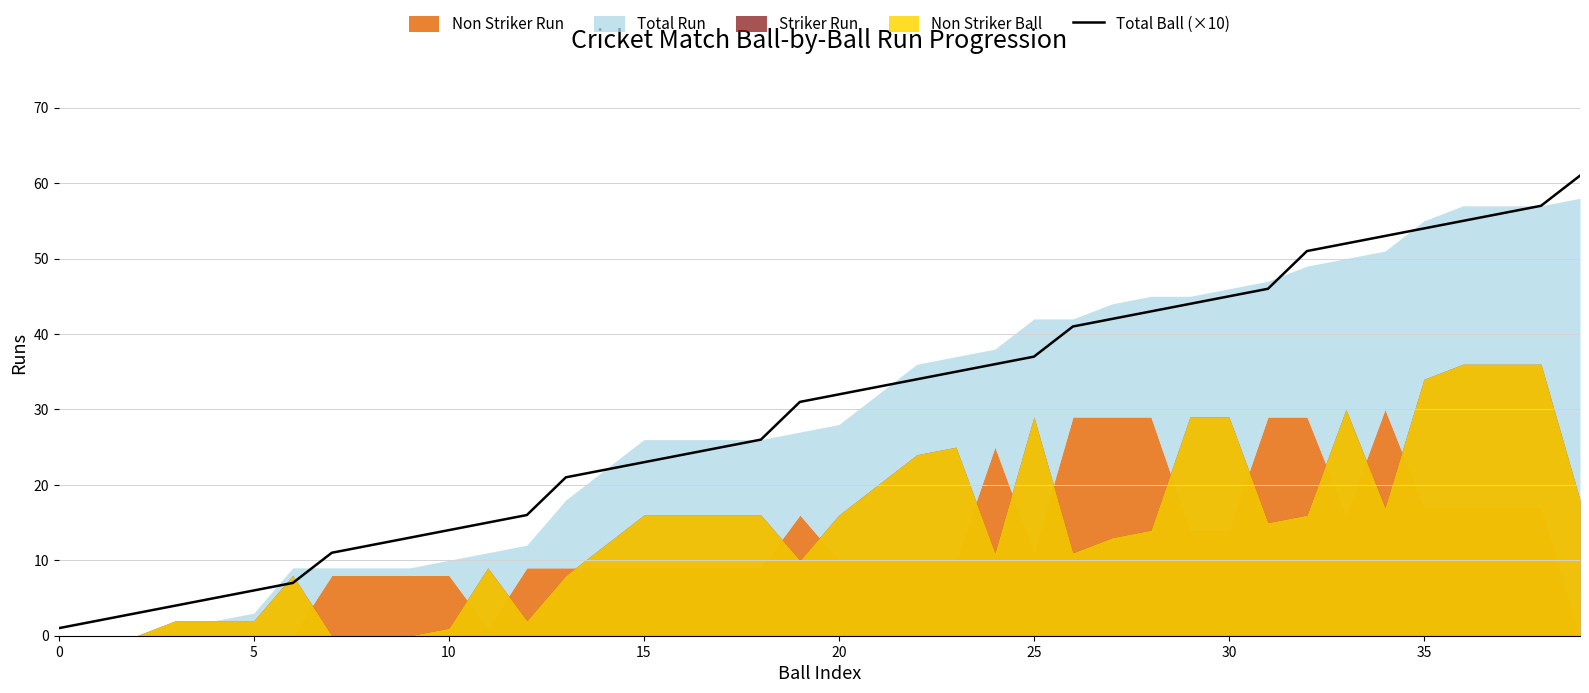

True or false: Total Ball (×10) has a value of 10 at 15.

False